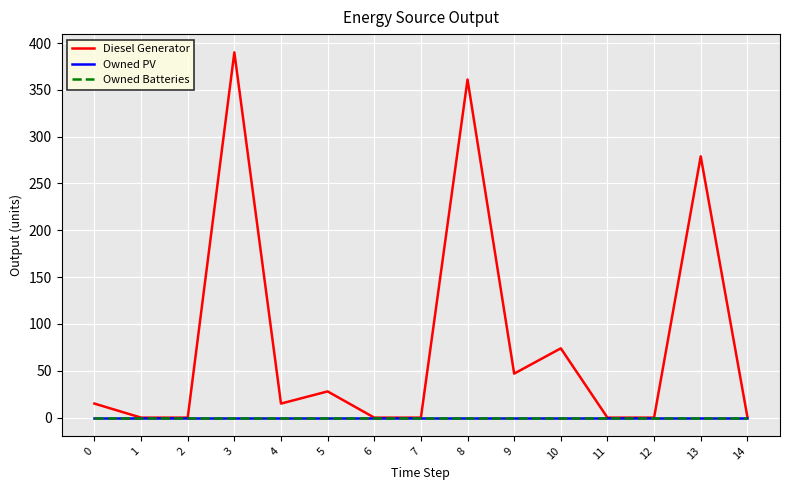

At 5, list the series in order from smallest to largest.

Owned PV, Owned Batteries, Diesel Generator